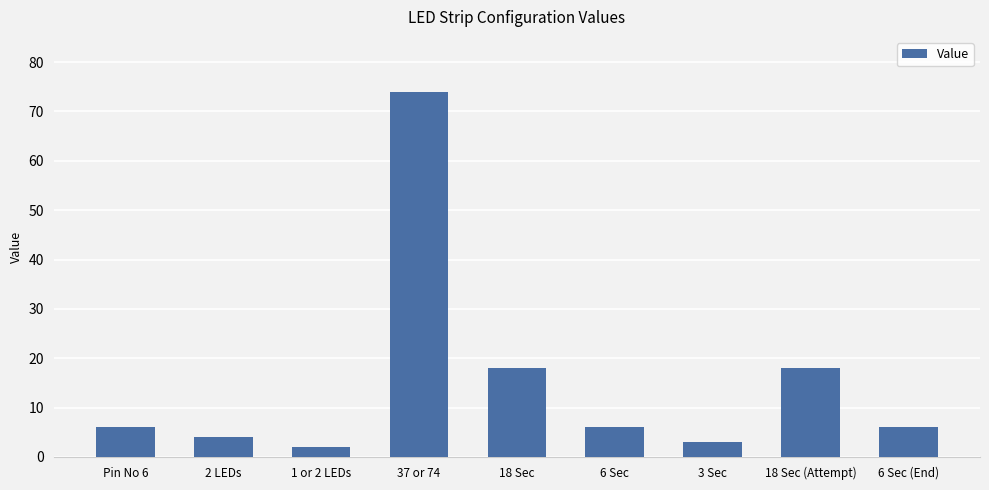

Reading left to right, transcribe all the data shown in this chart.

Pin No 6=6	2 LEDs=4	1 or 2 LEDs=2	37 or 74=74	18 Sec=18	6 Sec=6	3 Sec=3	18 Sec (Attempt)=18	6 Sec (End)=6